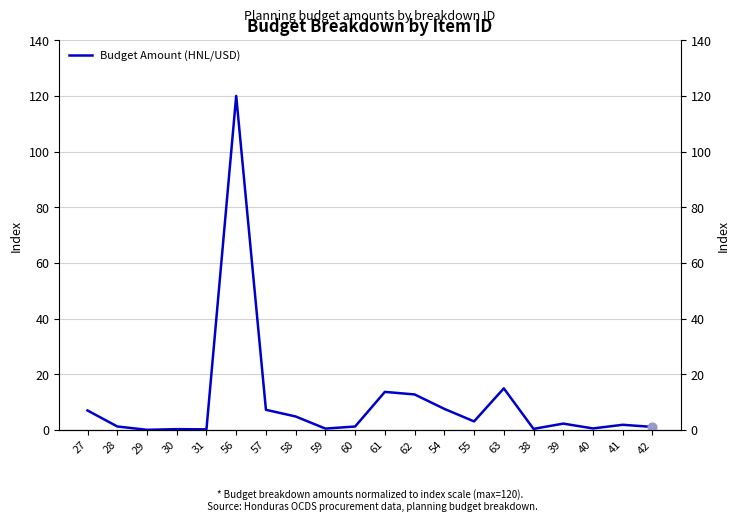

Between 39 and 40, which is larger?

39